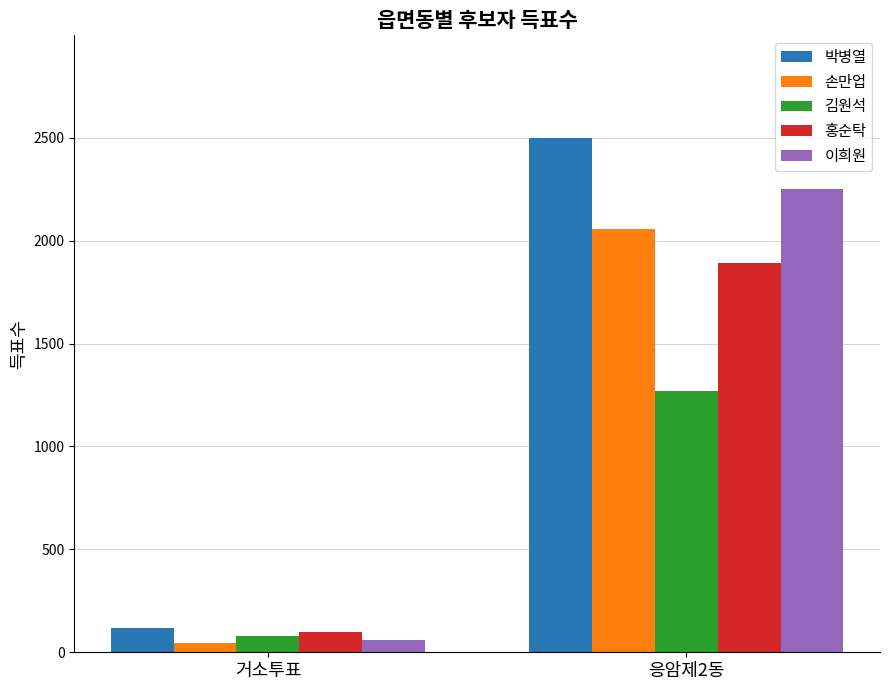

How many categories are shown in the chart?

2